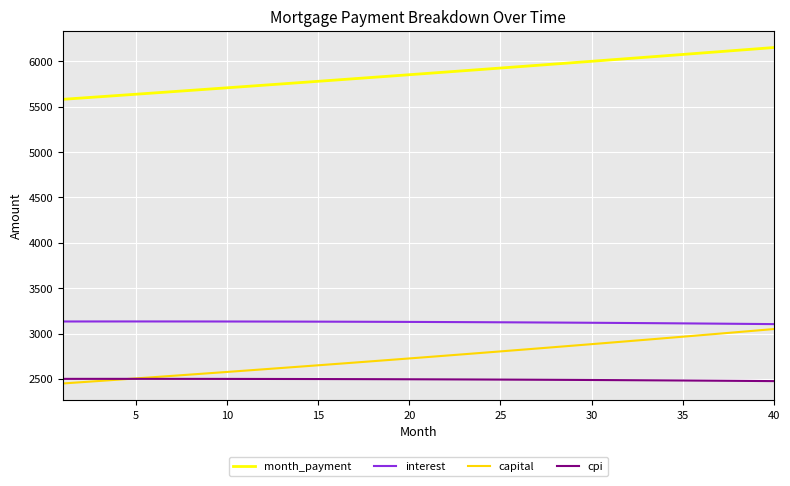

At how many categories does at least one series exceed 4415?

40